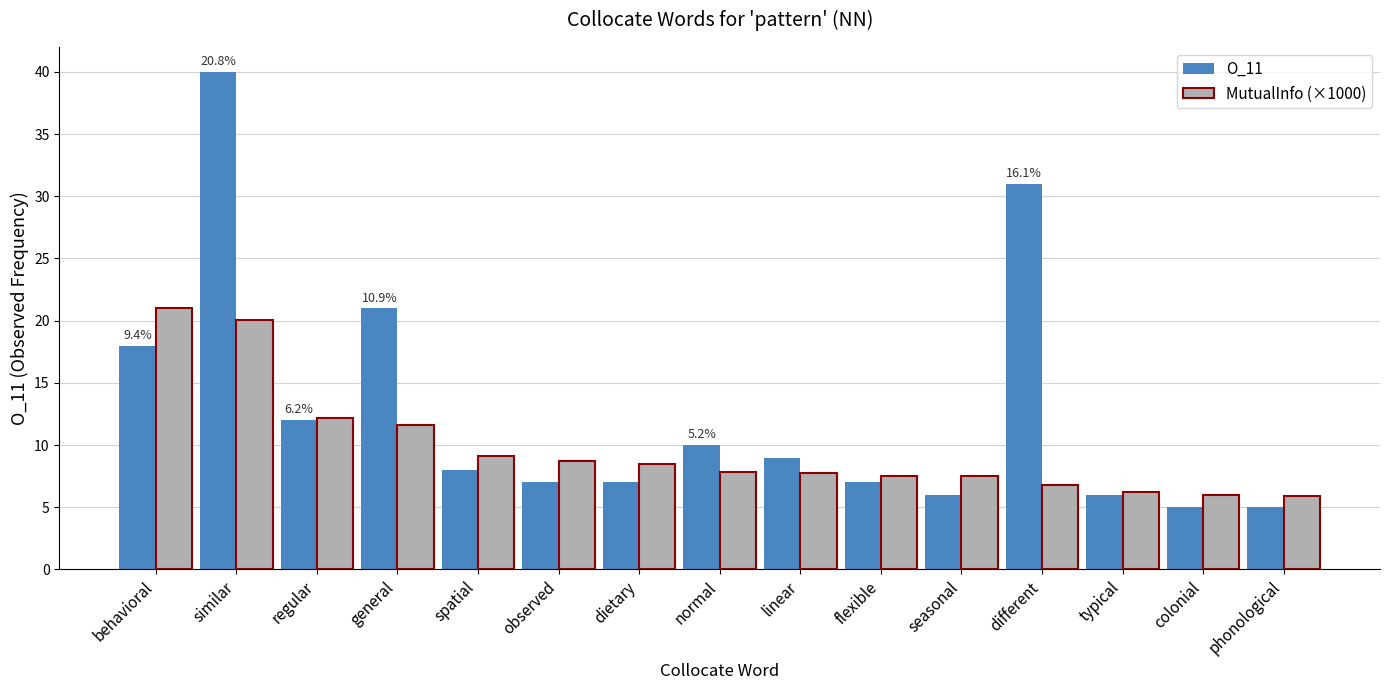

At which category does the chart reach its peak across all series?

similar